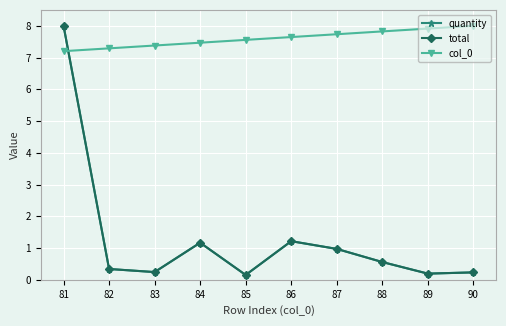

Does the chart have visible grid lines?

Yes